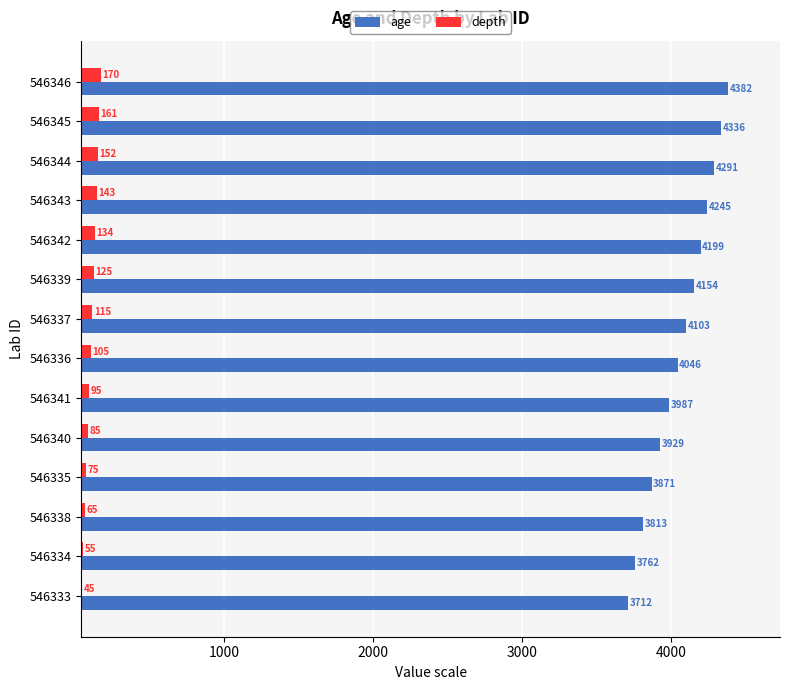

What are all the series names shown in the legend?

age, depth